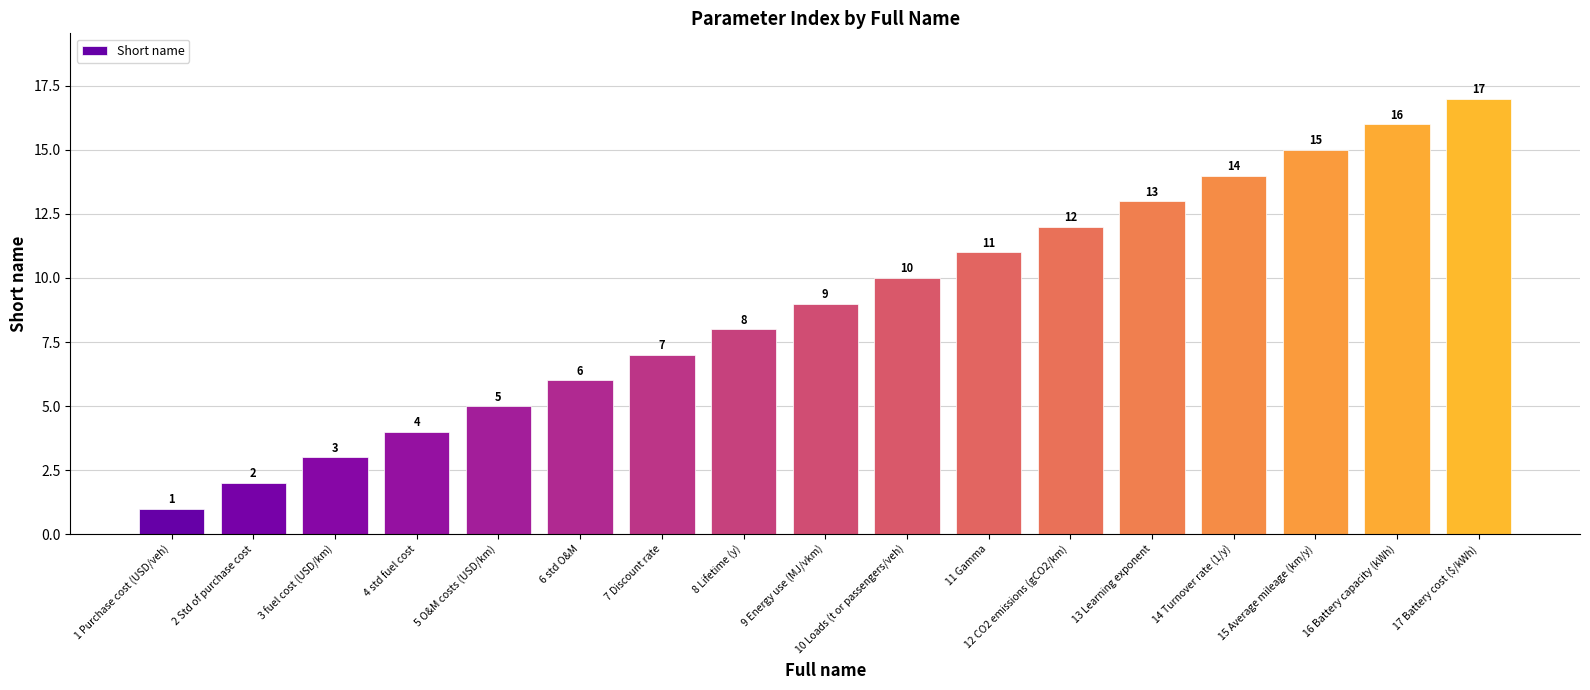

Which label corresponds to the smallest value in the chart?

1 Purchase cost (USD/veh)